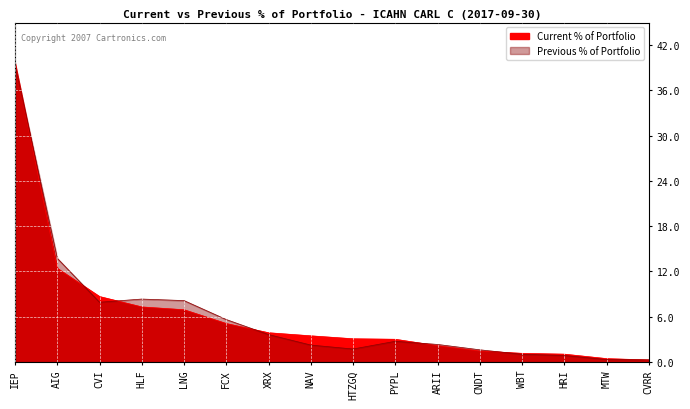

At which category does Previous % of Portfolio reach its first local peak?

HLF